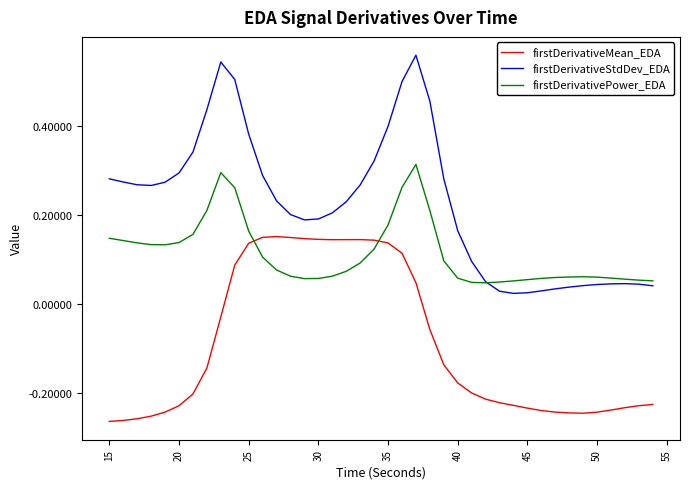

Which series has the largest total across all categories?

firstDerivativeStdDev_EDA